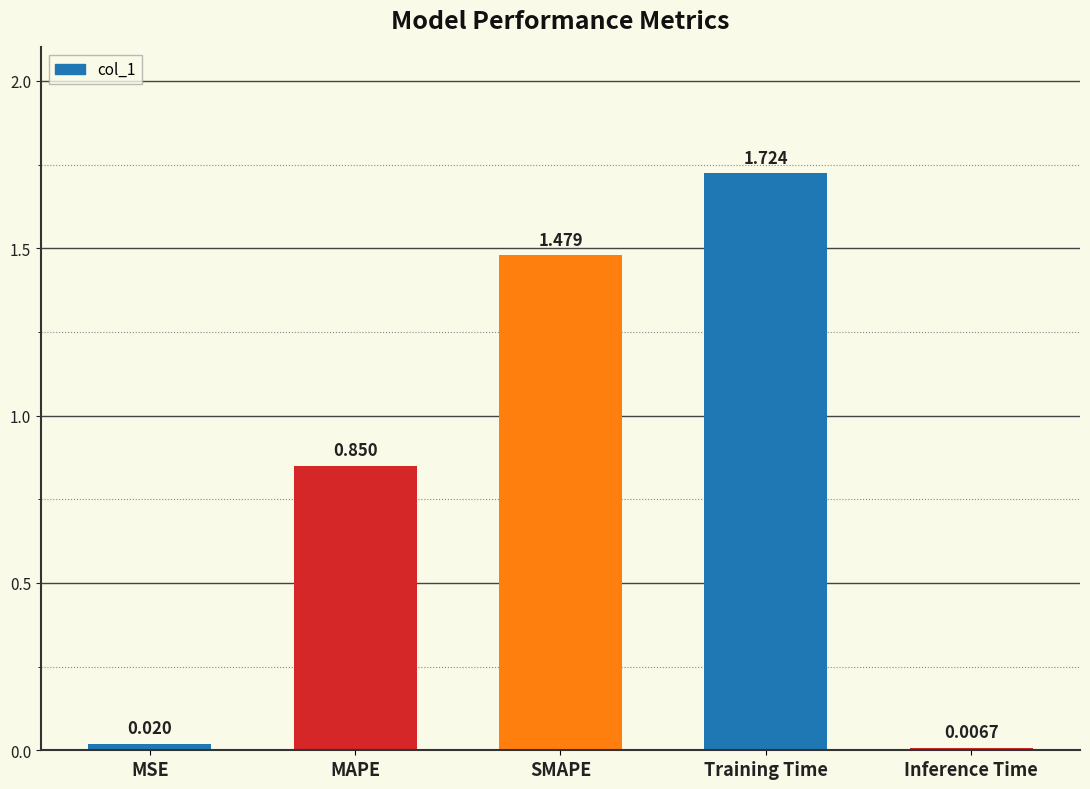

What is the label of the 1st bar from the right?

Inference Time